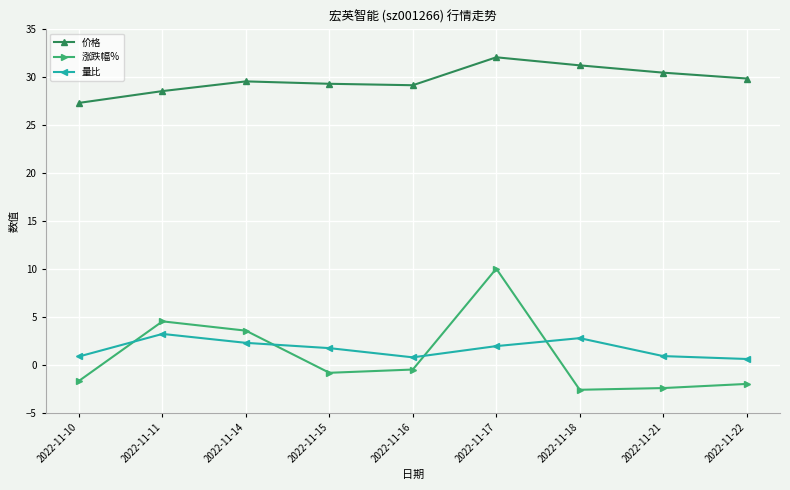

At which category is the sum across all series the highest?

2022-11-17